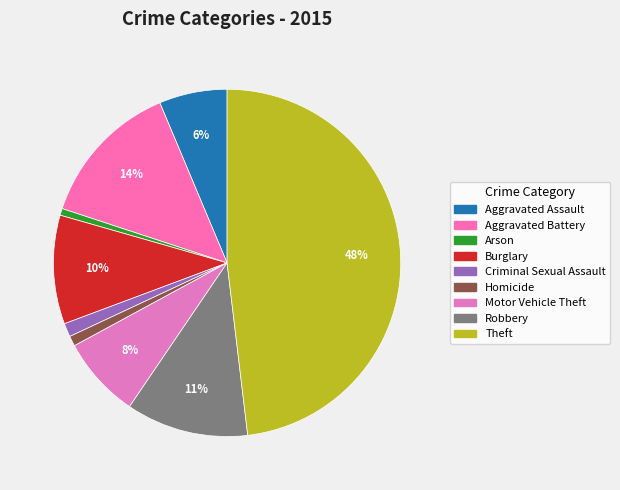

Does Motor Vehicle Theft represent more than half of the total?

No